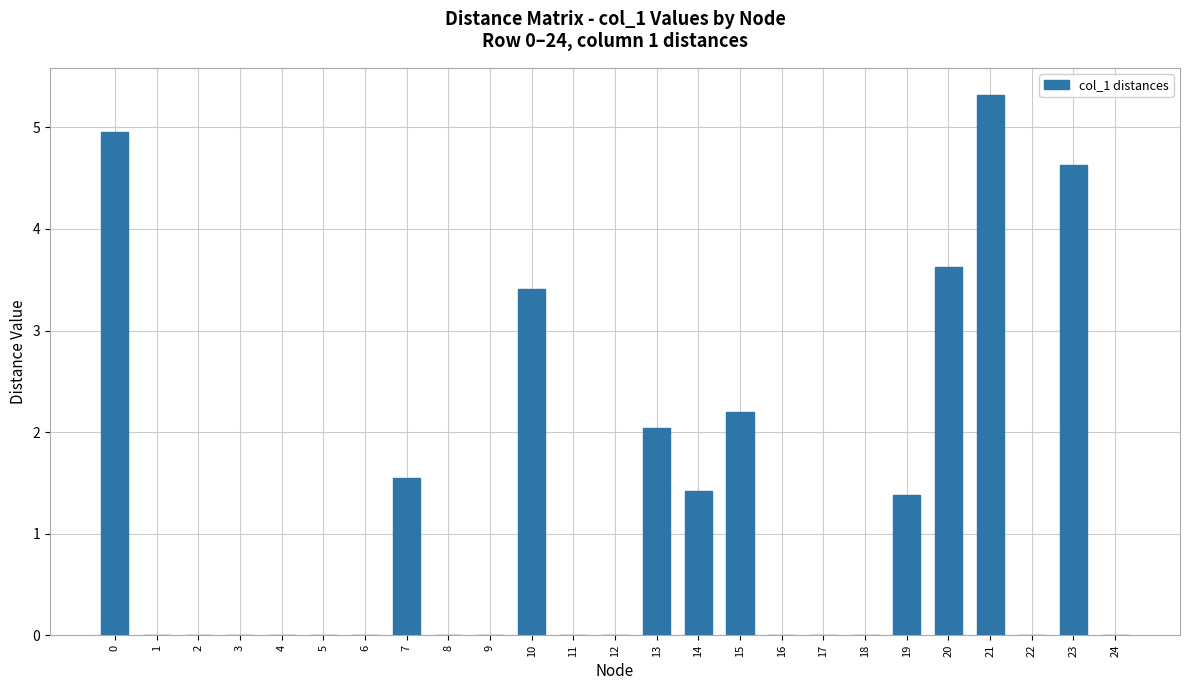

What is the change in value from 4 to 14?

+1.4